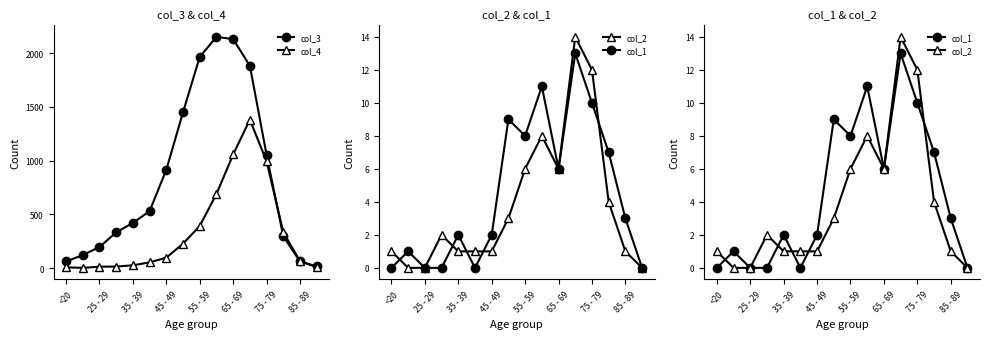

What is the sum of all col_2 values?

60